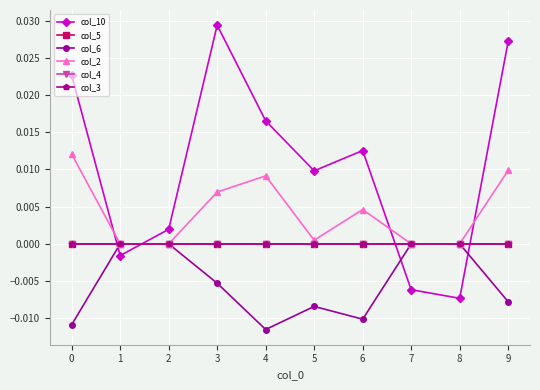

Is this an area chart (filled region under the line)?

No